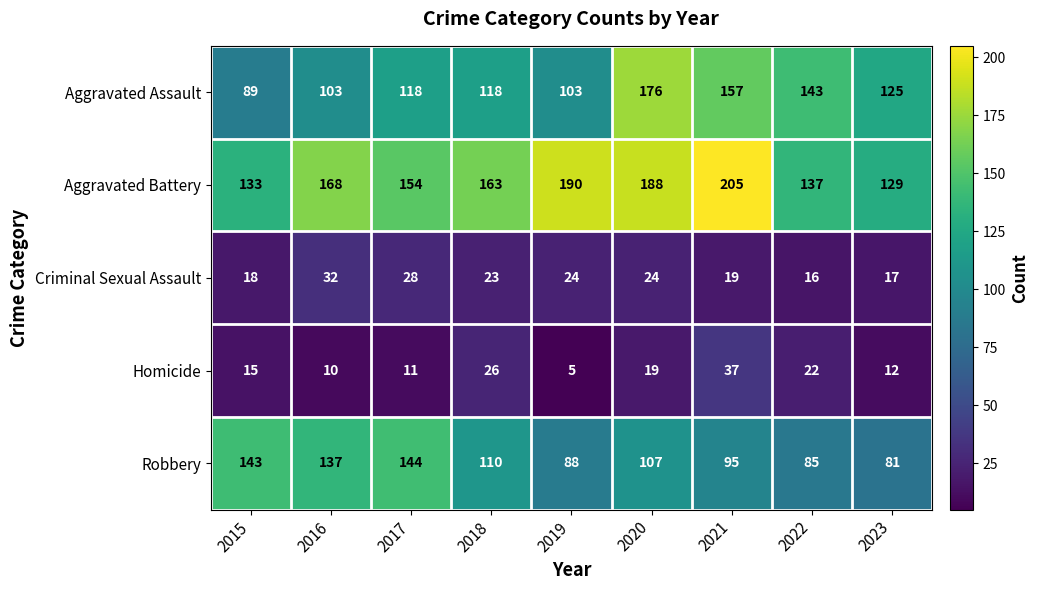

What is the spread (max minus min) of values at 2020?

169